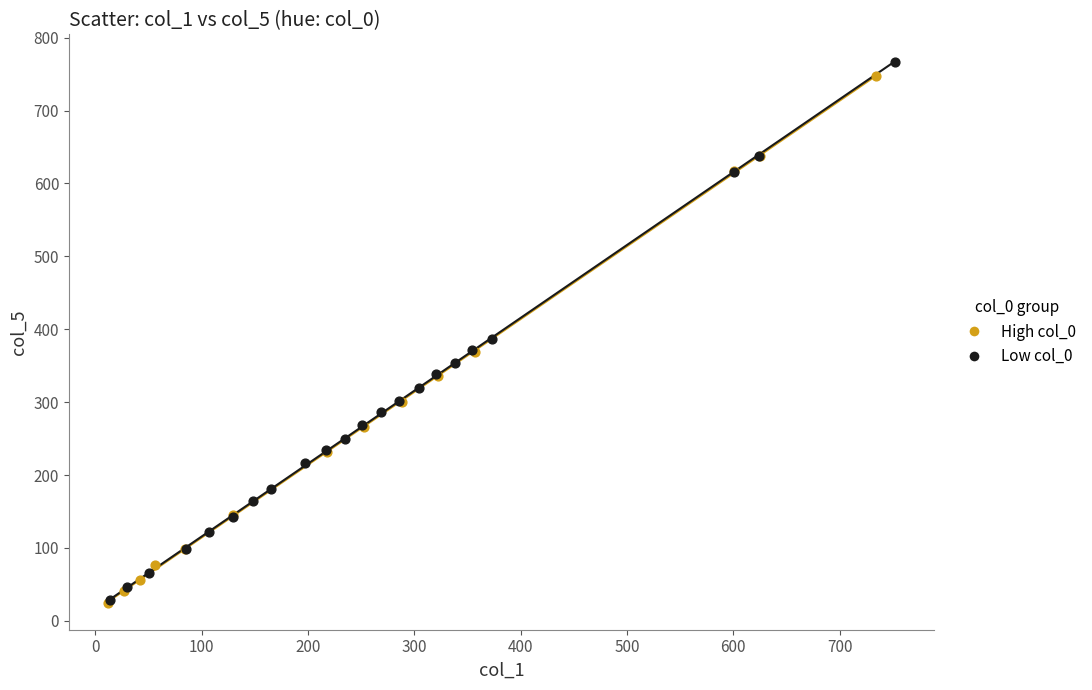

What are all the series names shown in the legend?

High col_0, Low col_0